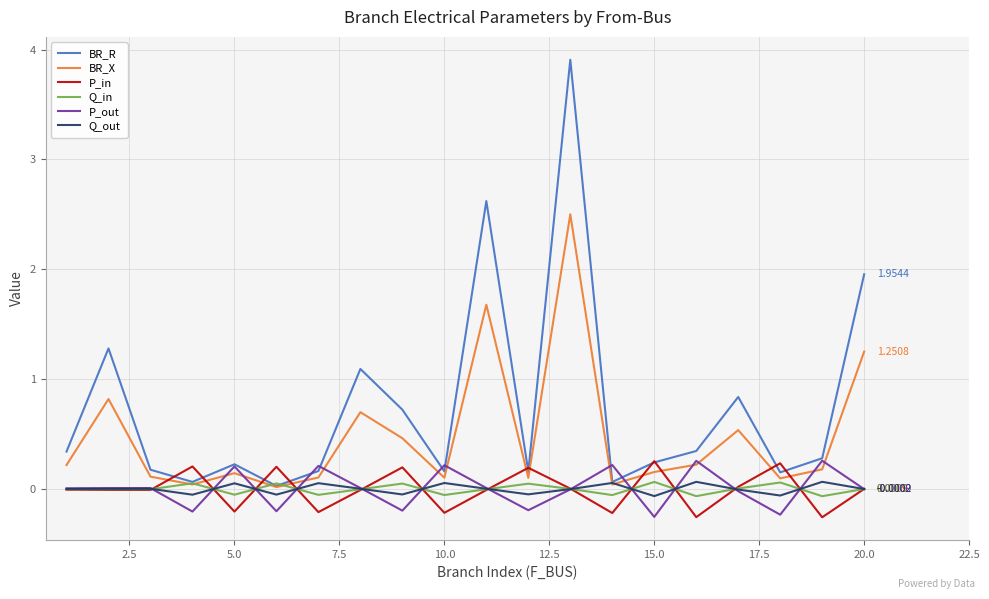

Which series has the largest range (max minus min)?

BR_R